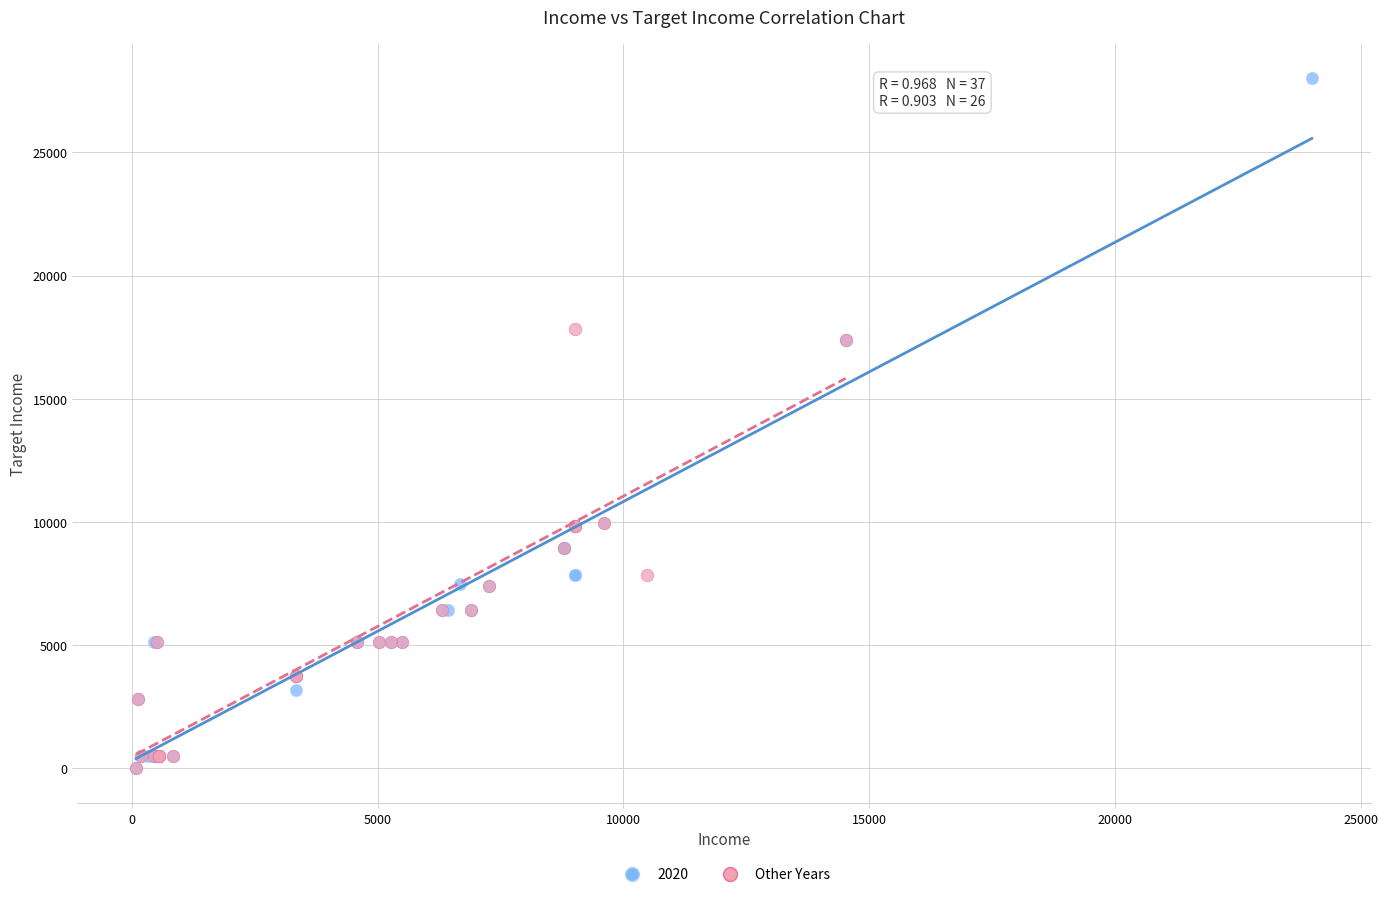

Which series has the largest Y range (max minus min)?

2020